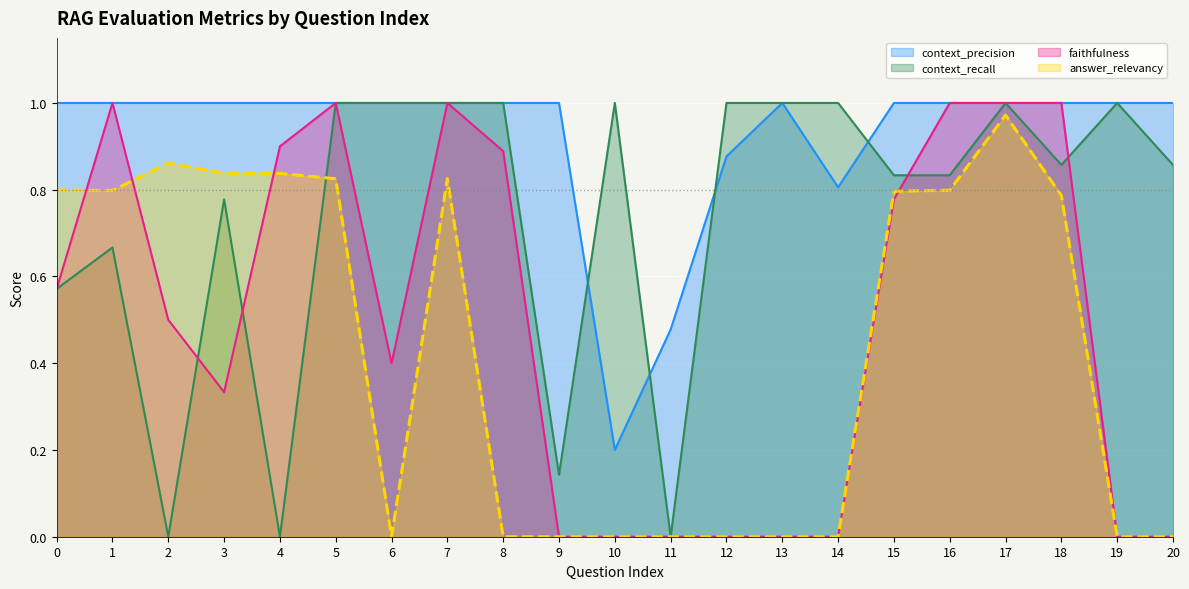

What is the sum of the faithfulness values at 7 and 10?

1.0